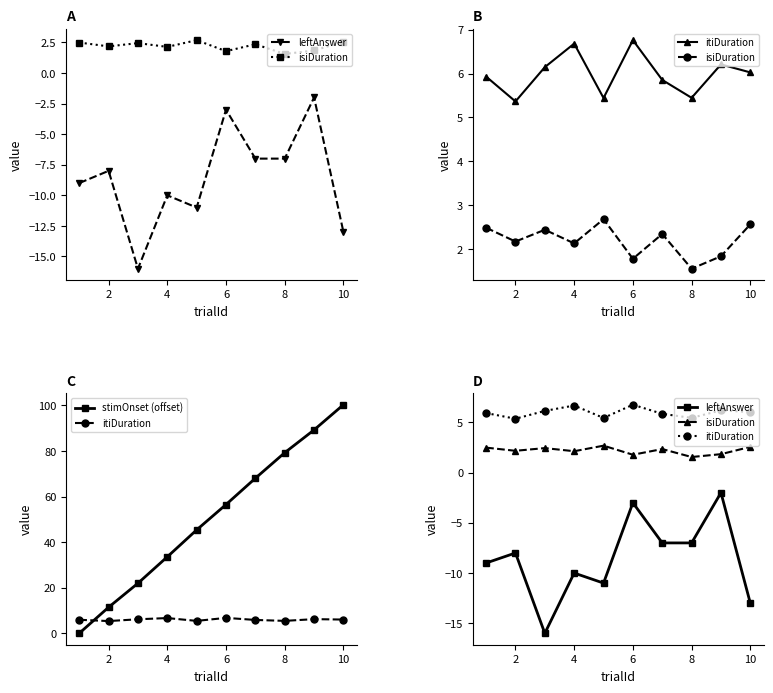

True or false: leftAnswer and itiDuration cross at least once.

False